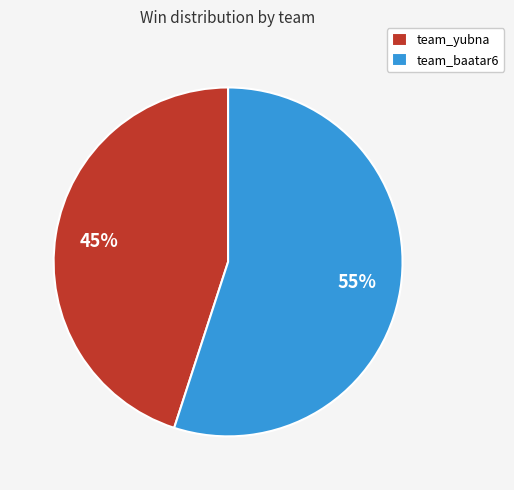

Combined, do team_yubna and team_baatar6 account for over 50%?

Yes